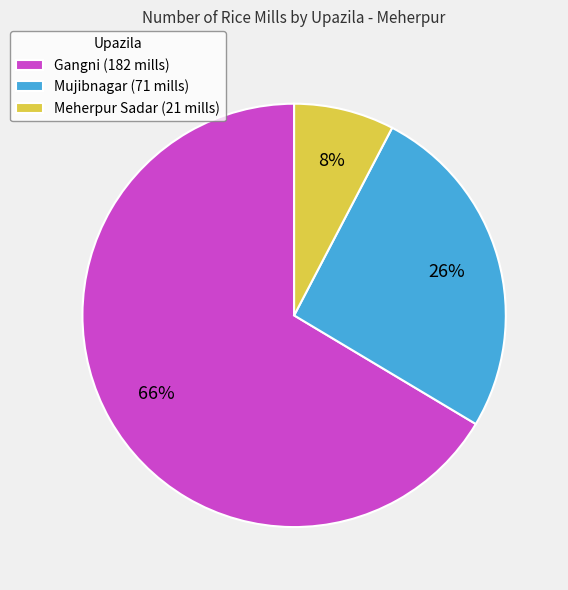

To the nearest percent, what is the difference between the Mujibnagar and Meherpur Sadar slice percentages?

18%